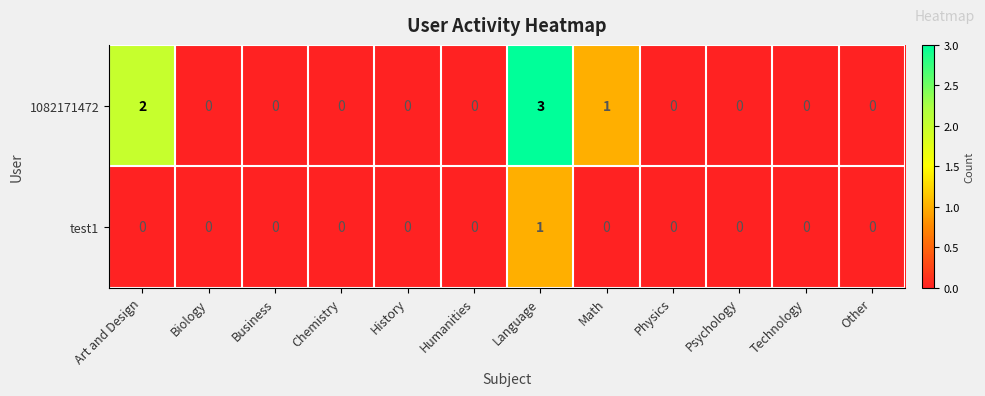

Between Art and Design and Psychology, which series saw the biggest shift?

1082171472